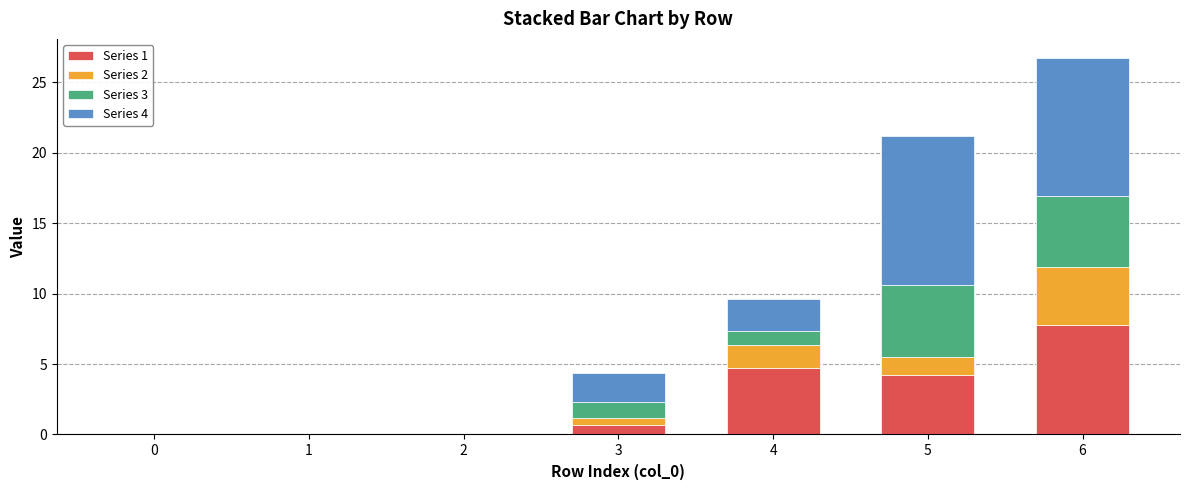

Is it true that Series 1 equals 7.7 at 6?

True